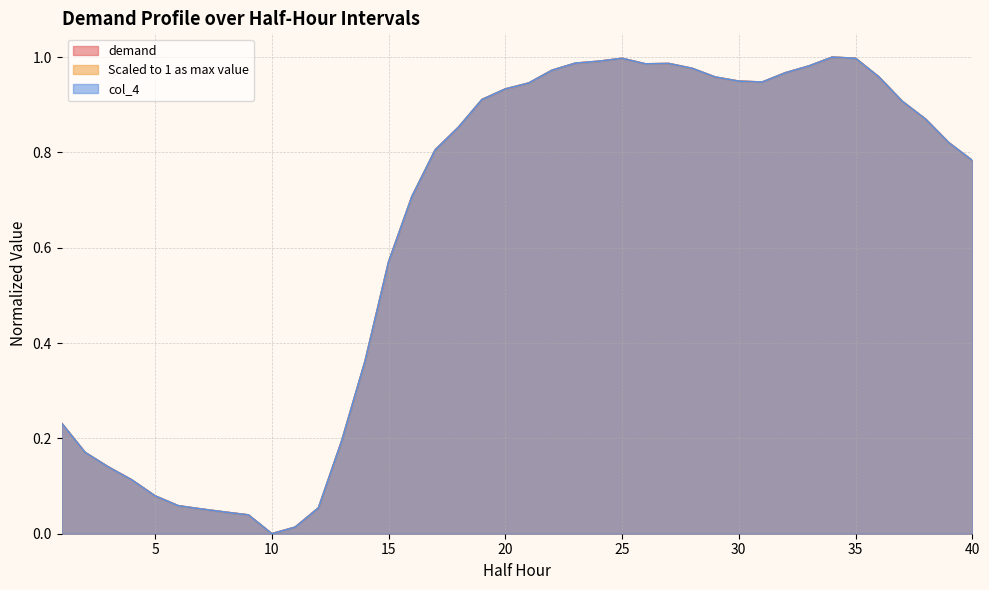

How many intersections are there between Scaled_to_1 and demand?

15